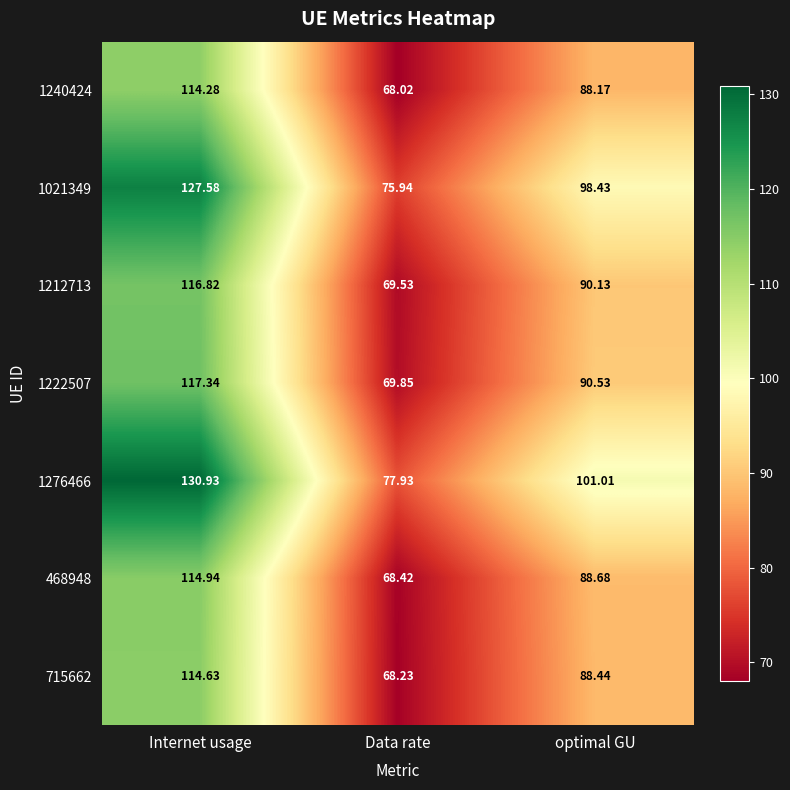

How many series are shown in this chart?

7